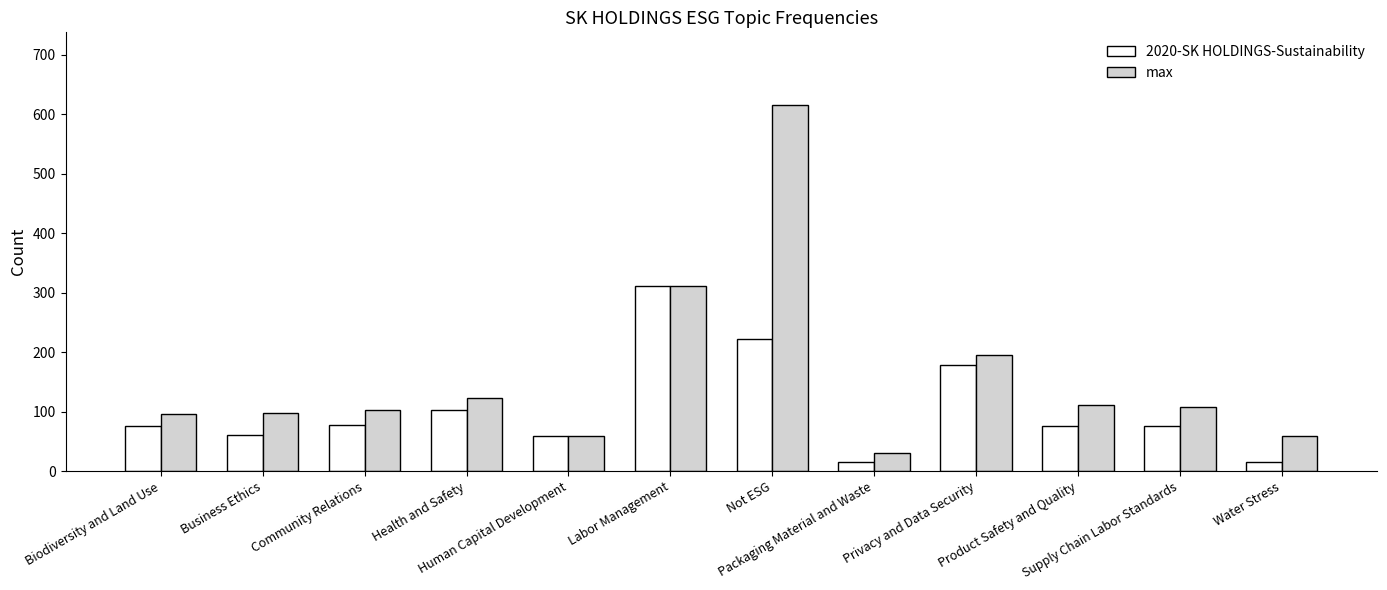

What is the difference between the second highest and second lowest values in the max series?

253